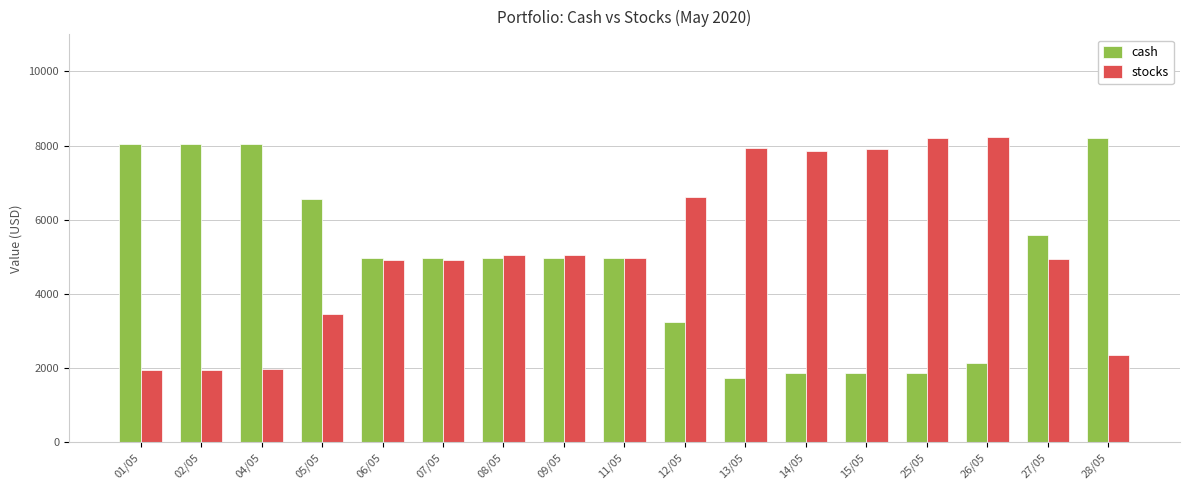

What value does the stocks series have at 07/05?

4916.6